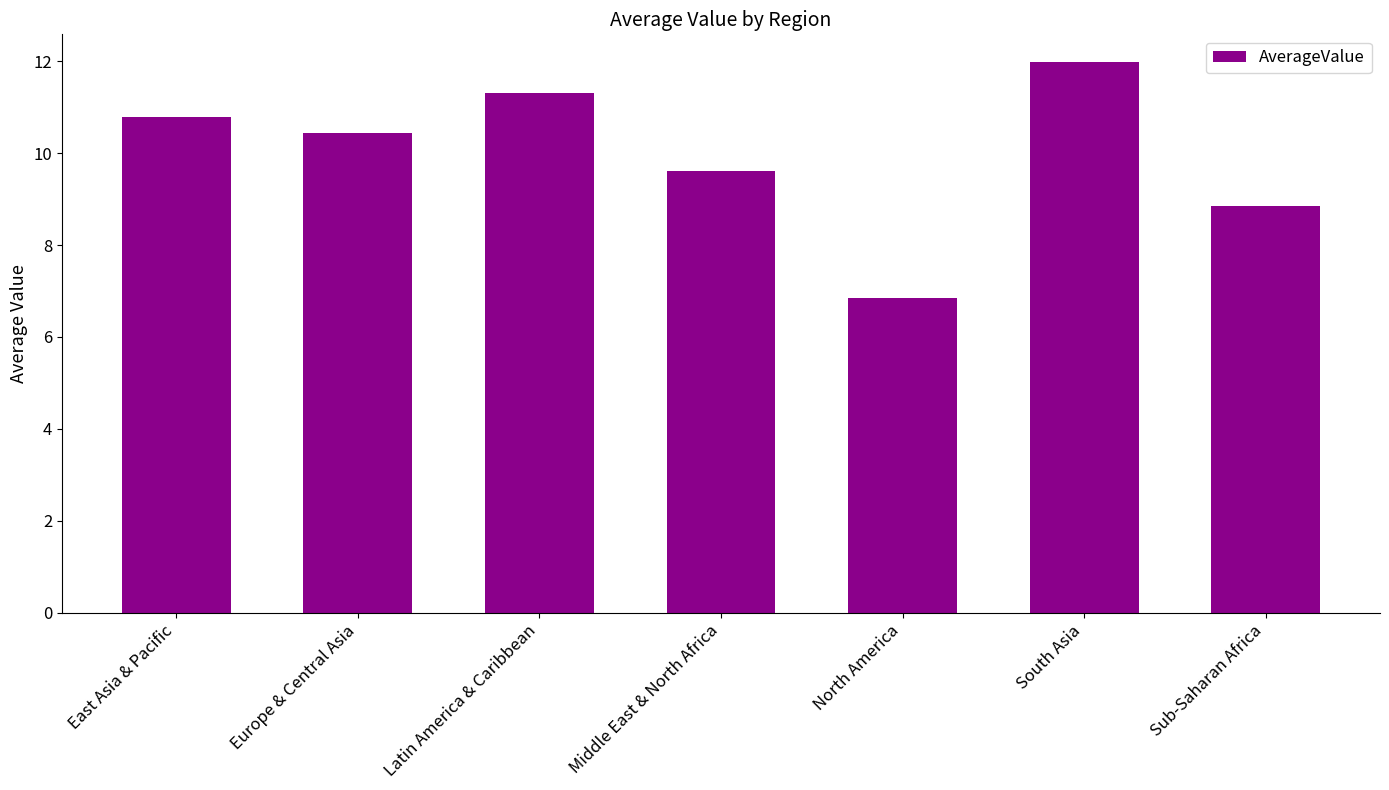

How many bars are there in total?

7